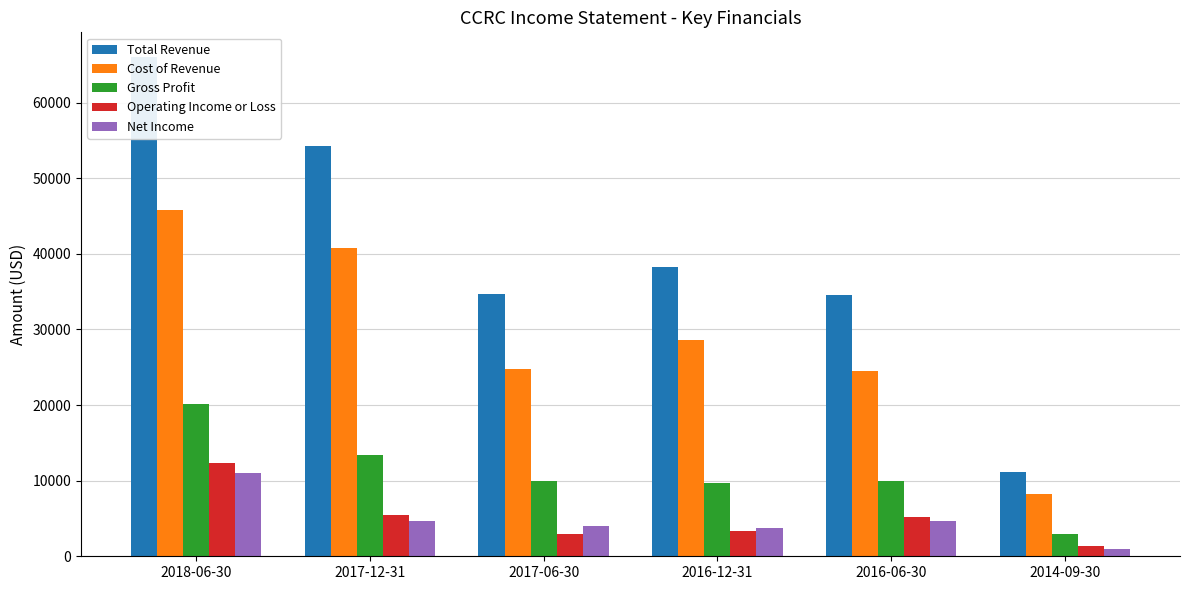

At which category is the sum across all series the highest?

2018-06-30